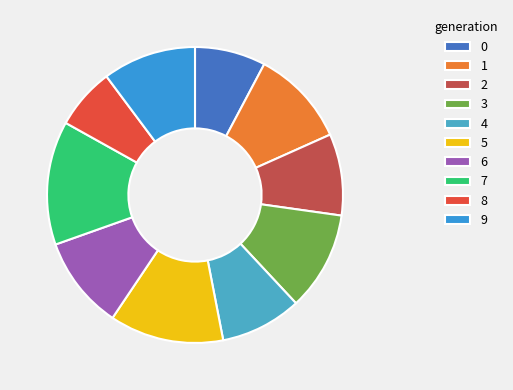

Count the number of slices in the pie.

10